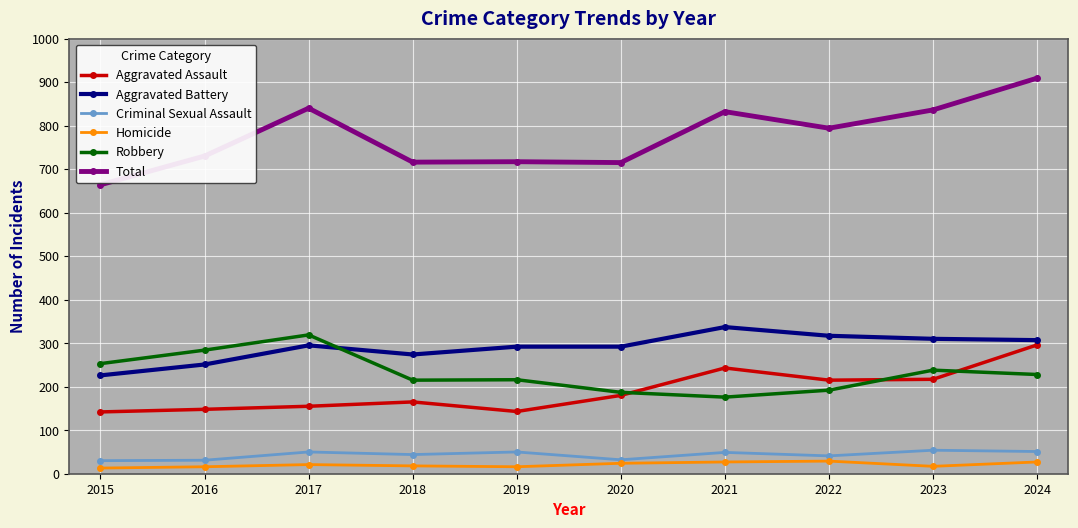

How many data points in Aggravated Assault are less than 180?

5